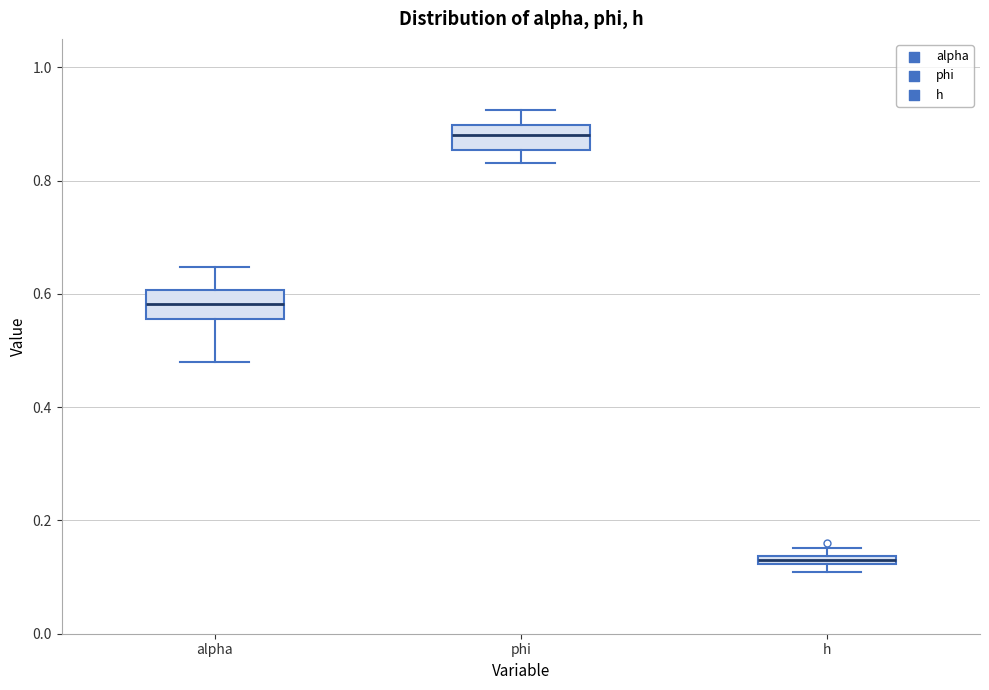

Which box has the highest median line?

phi